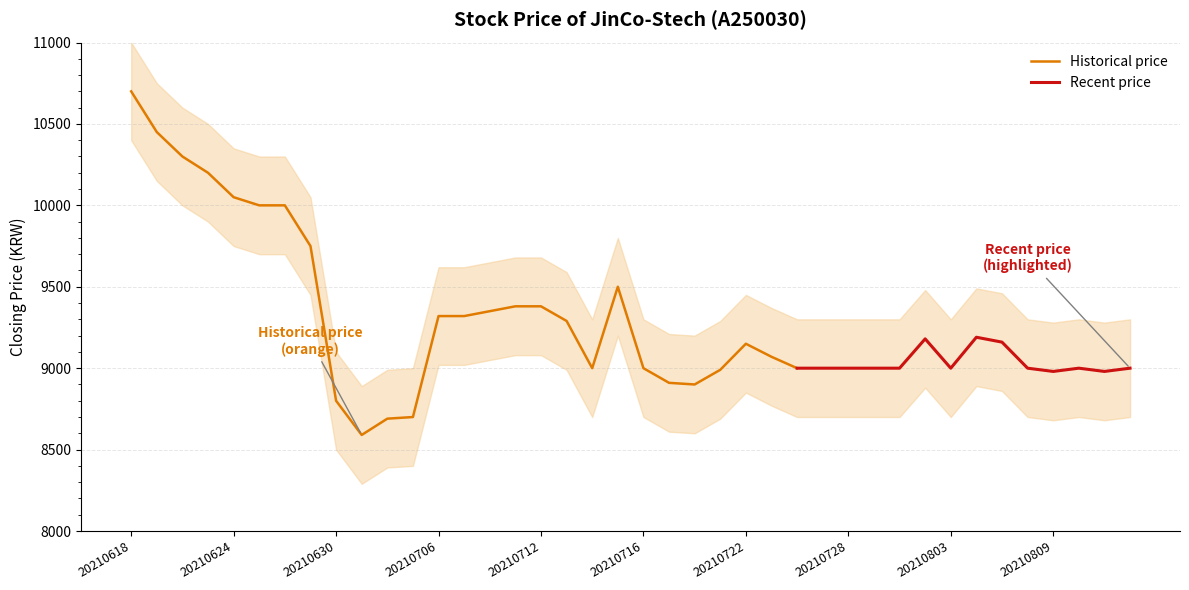

Rank the categories by value from highest to lowest.

20210618, 20210621, 20210622, 20210623, 20210624, 20210628, 20210625, 20210629, 20210715, 20210712, 20210709, 20210708, 20210707, 20210706, 20210713, 20210804, 20210802, 20210805, 20210722, 20210723, 20210812, 20210810, 20210806, 20210803, 20210730, 20210729, 20210728, 20210727, 20210726, 20210716, 20210714, 20210721, 20210811, 20210809, 20210719, 20210720, 20210630, 20210705, 20210702, 20210701